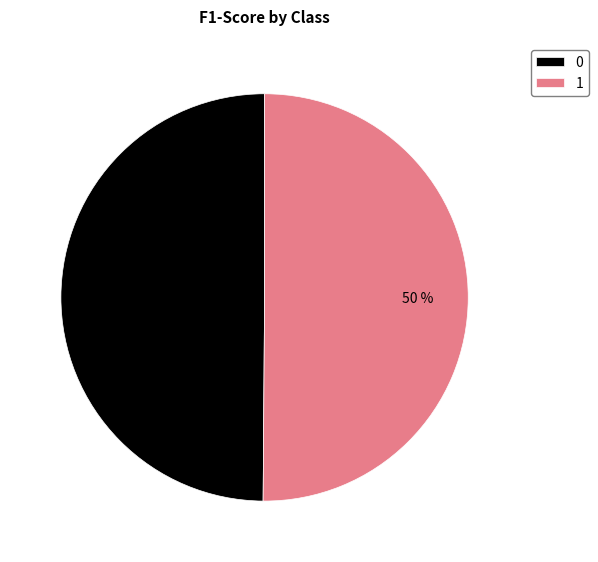

The 0 slice represents 50% of the pie. True or false?

True